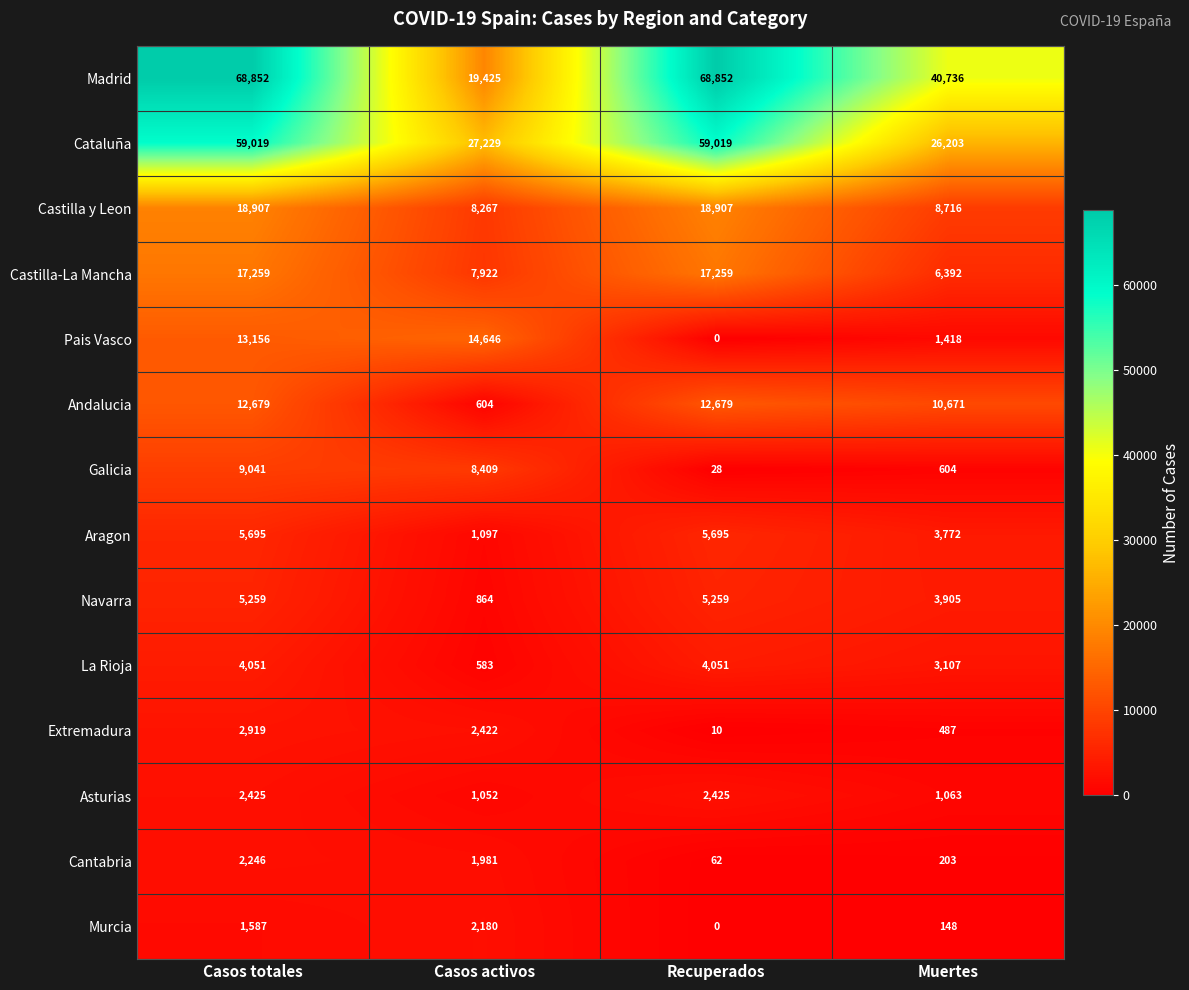

True or false: Cantabria has a value of 1981 at Casos activos.

True